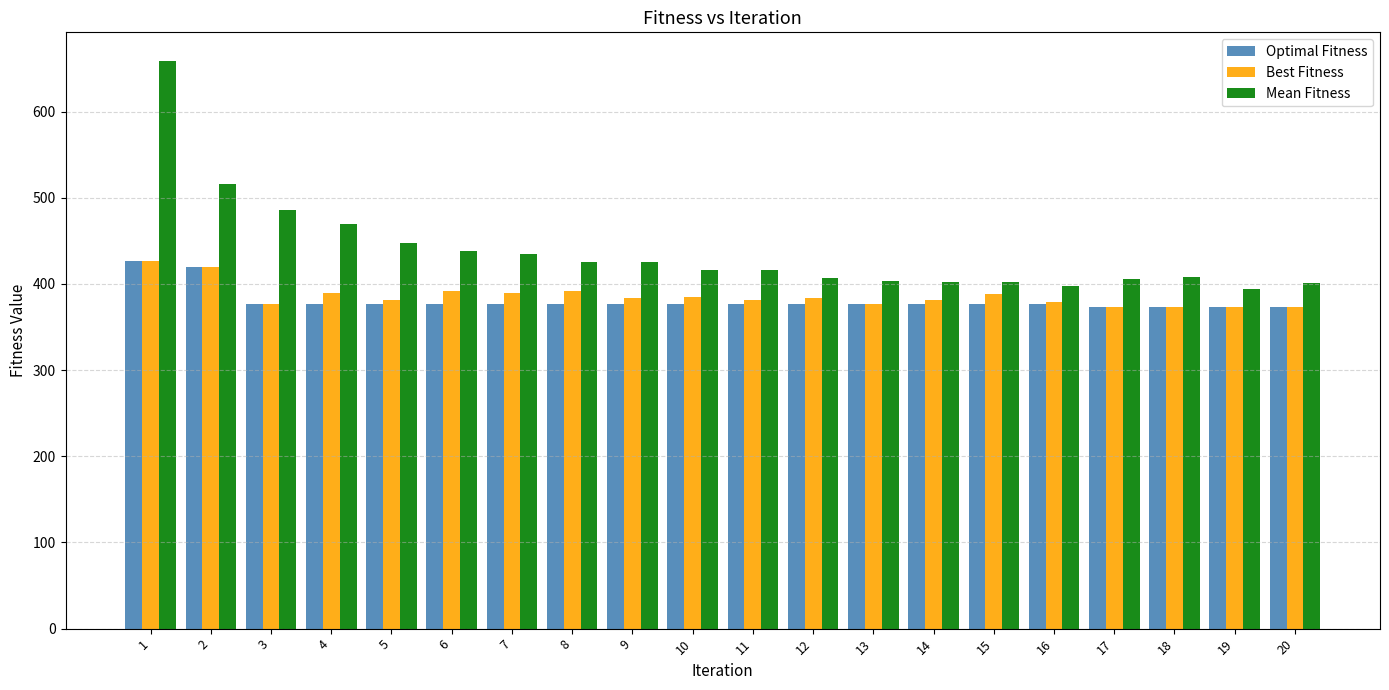

The value of Optimal Fitness at 20 is 227. True or false?

False